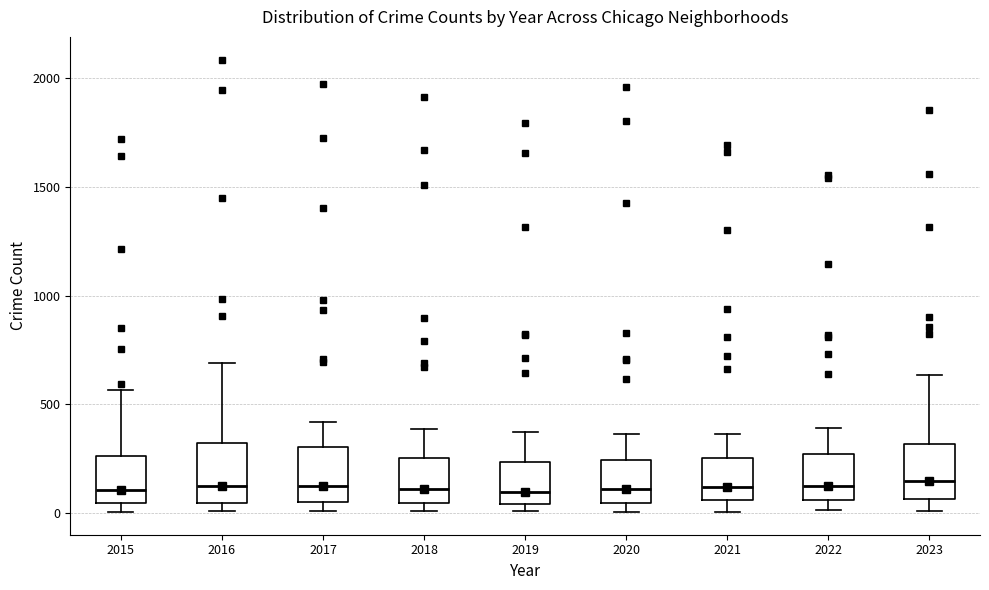

Where does the median line of the box at x = 2021 sit on the y-axis? The values are not printed on the chart, so give them approximately, as read against the axis.

100